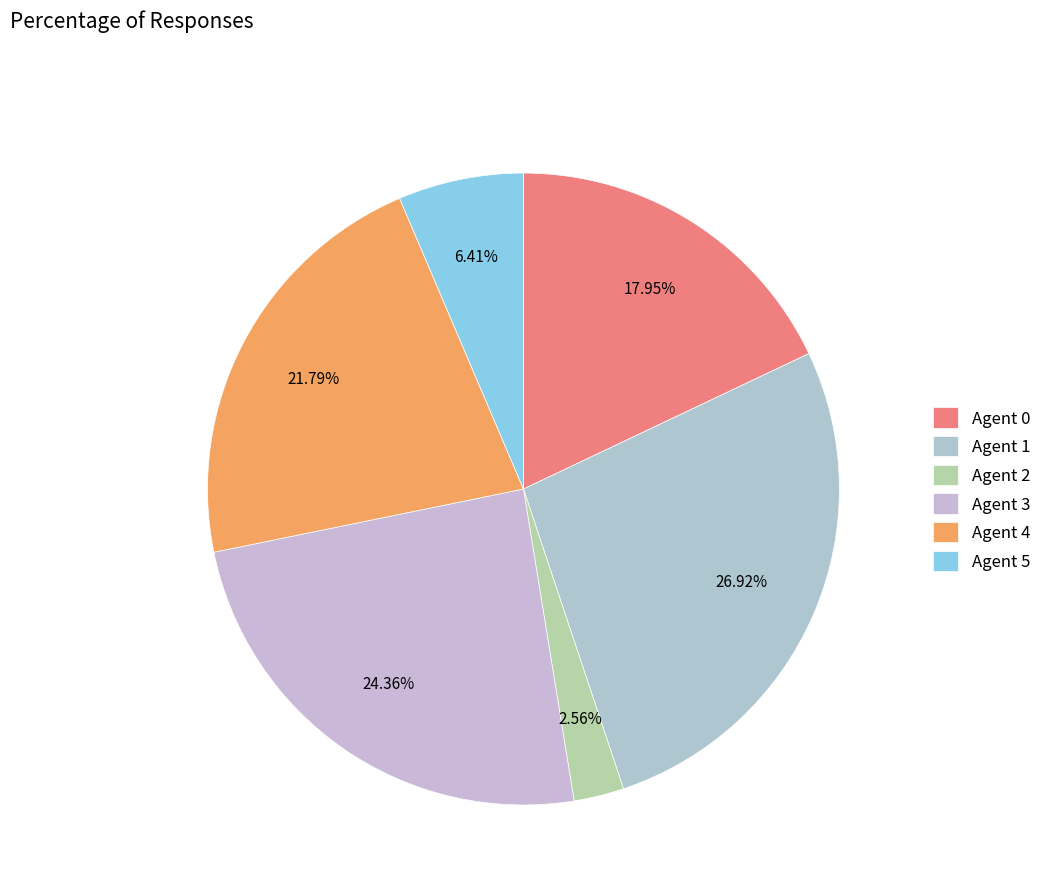

To the nearest percent, what is the average slice percentage?

17%